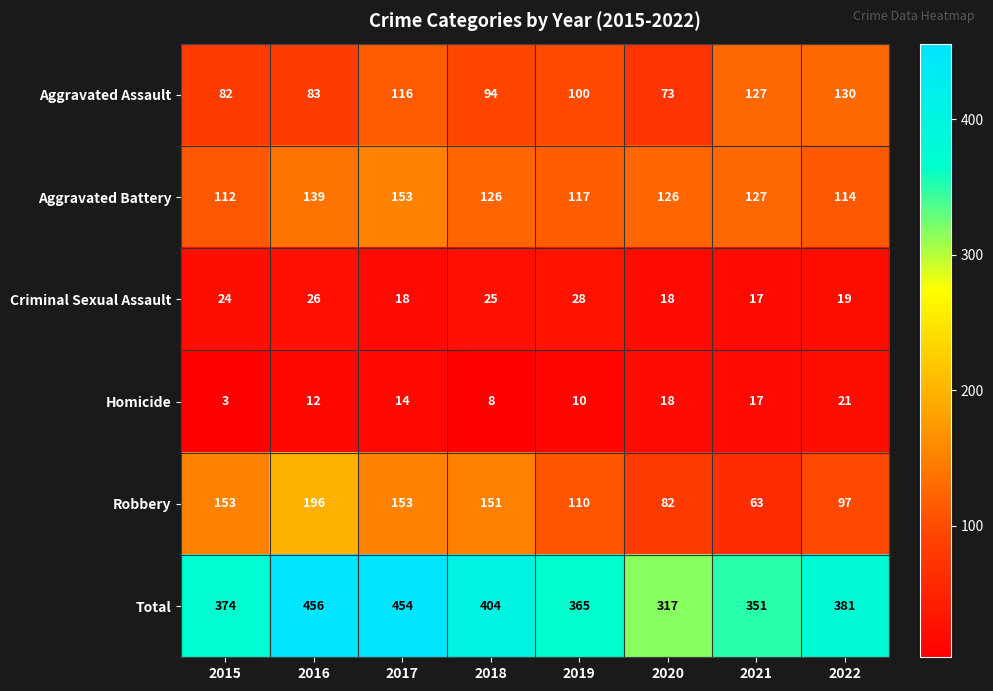

What is the sum of the Aggravated Battery values at 2016 and 2017?

292